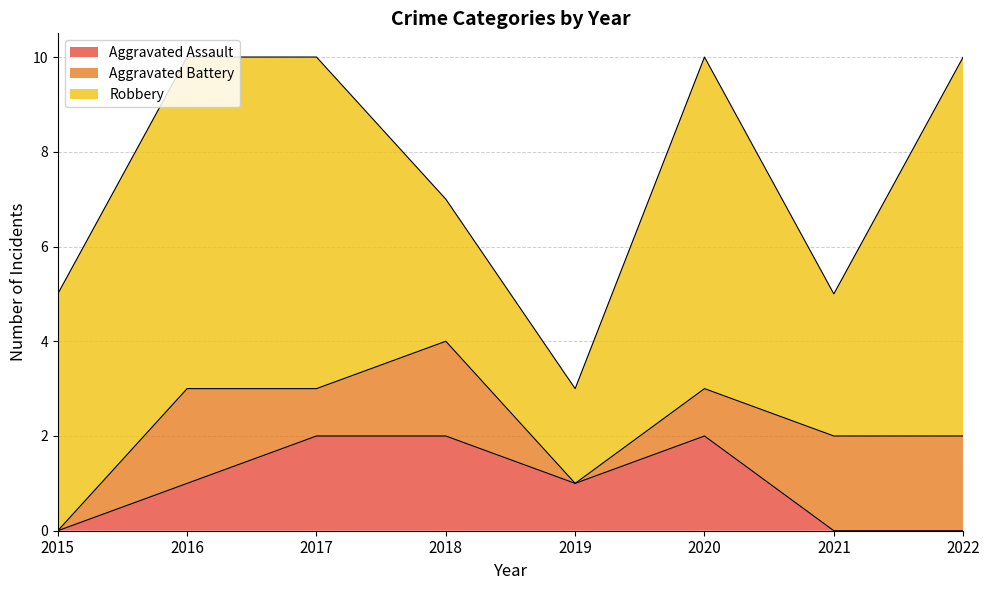

True or false: Aggravated Assault and Robbery cross at least once.

False